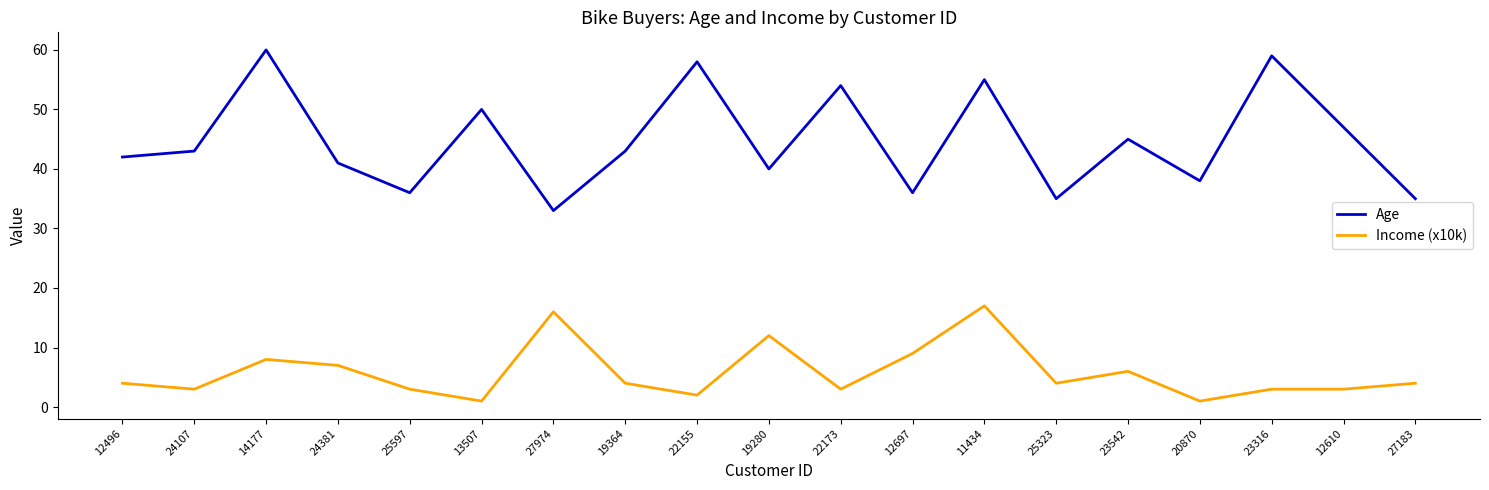

True or false: Age and Income (x10k) intersect in this chart.

False